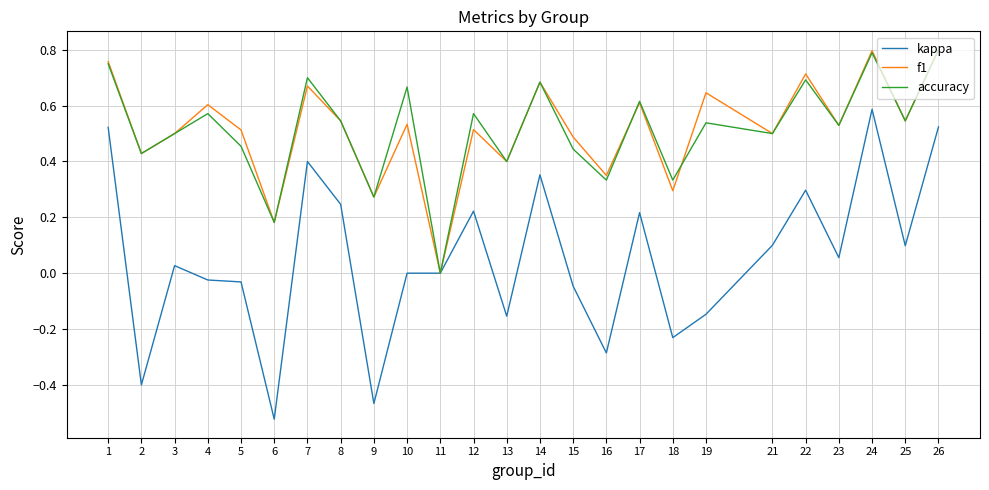

Which series changed the most between 2 and 15?

kappa